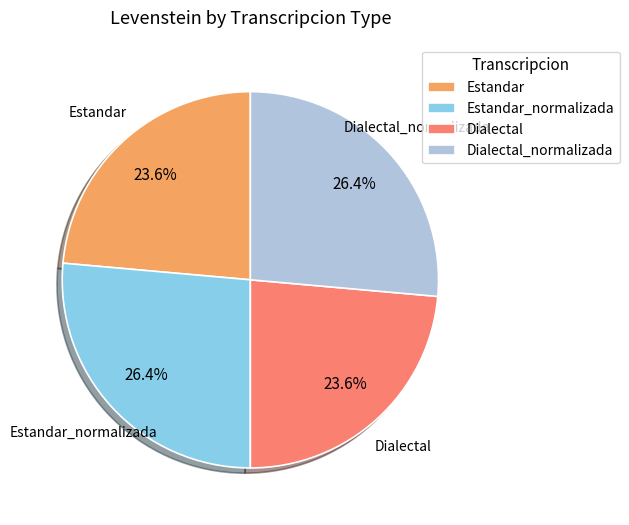

The Dialectal_normalizada slice represents 20% of the pie. True or false?

False